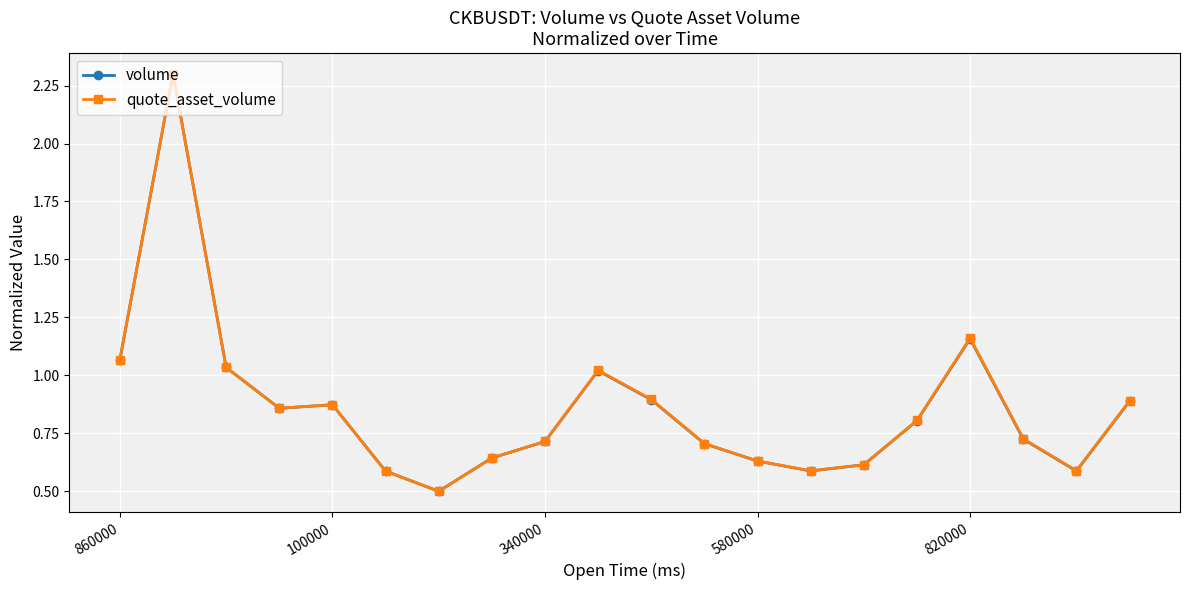

At how many categories does at least one series exceed 1?

5